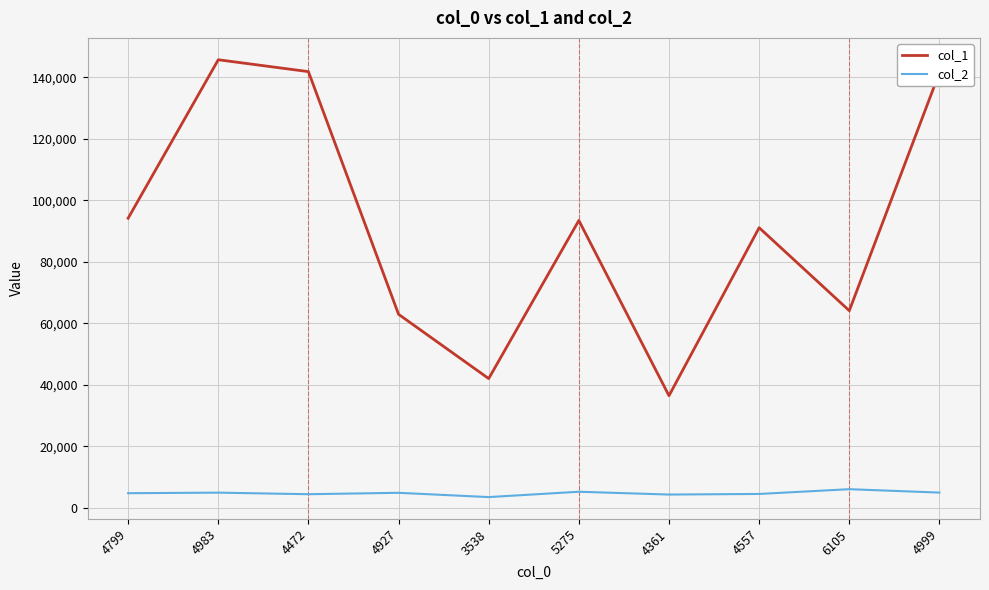

Which series has the widest spread of values?

col_1